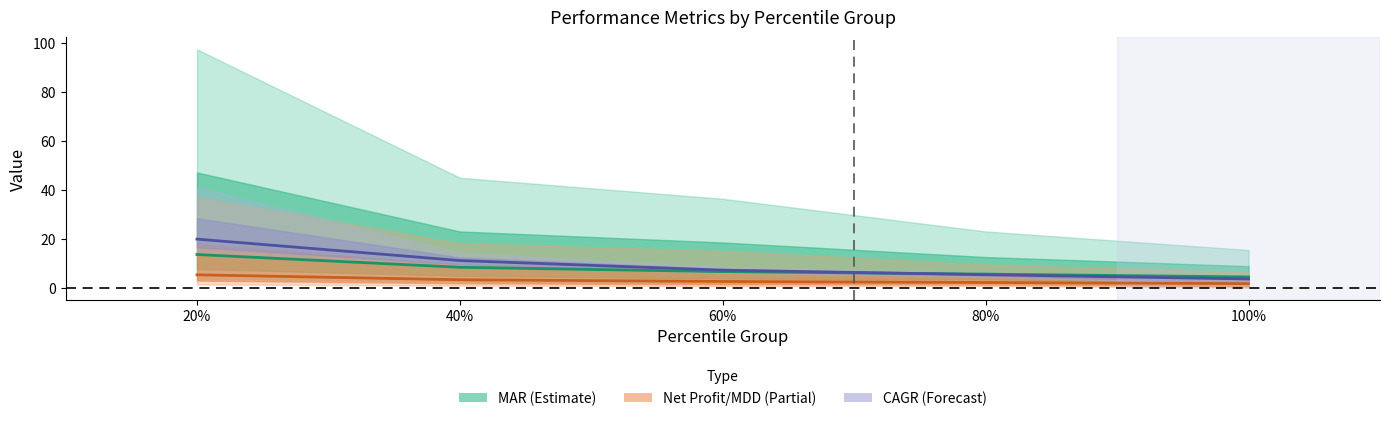

How many lines are shown in the chart?

3